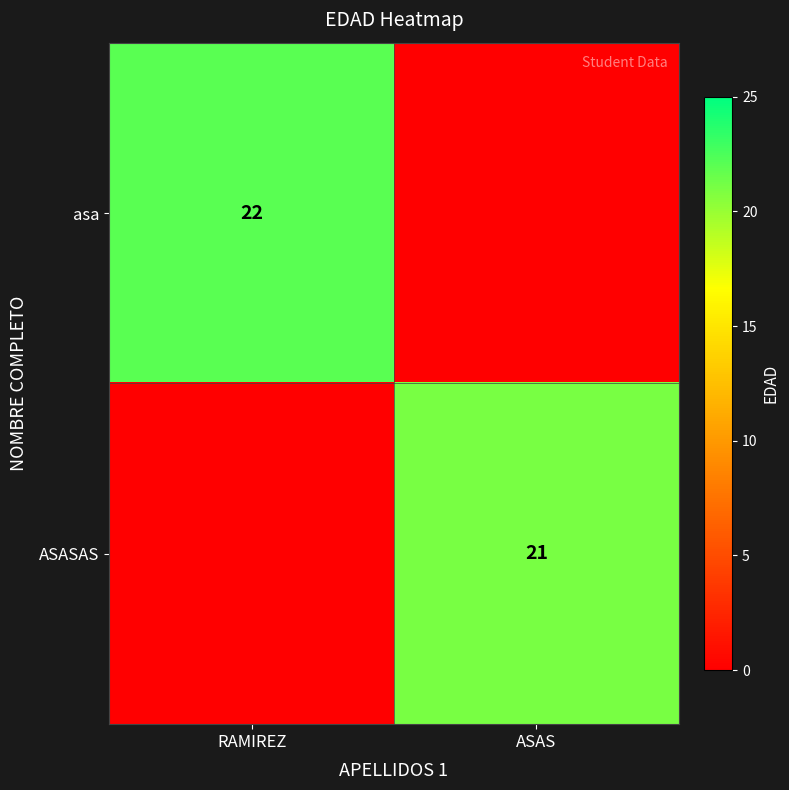

The asa series shows 35 at RAMIREZ. True or false?

False